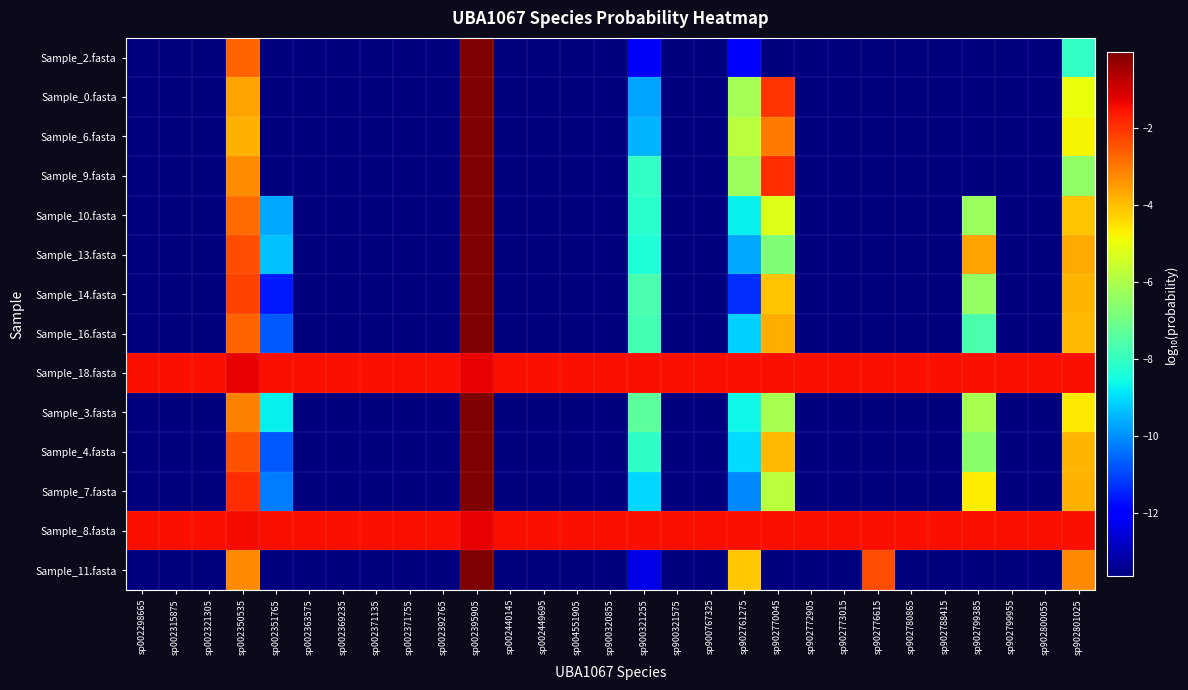

List the series in order of their peak value, highest first.

Sample_3.fasta, Sample_6.fasta, Sample_10.fasta, Sample_2.fasta, Sample_16.fasta, Sample_4.fasta, Sample_13.fasta, Sample_11.fasta, Sample_14.fasta, Sample_0.fasta, Sample_7.fasta, Sample_9.fasta, Sample_18.fasta, Sample_8.fasta